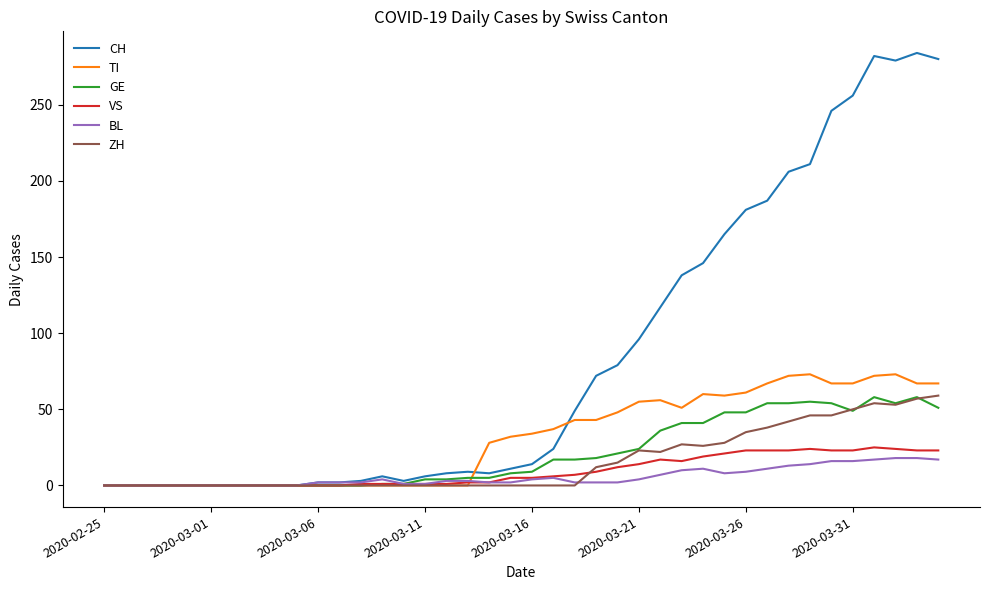

Which series has the largest range (max minus min)?

CH